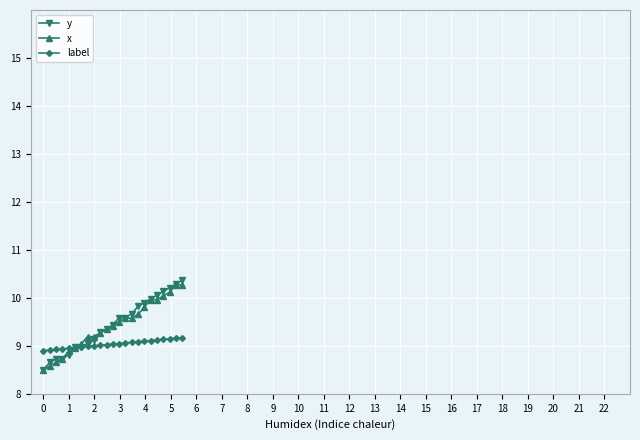

What is the average value of the label series?

9.0